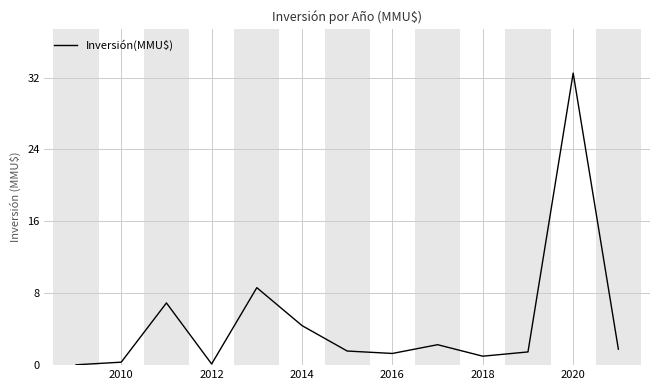

Which label corresponds to the largest value in the chart?

2020